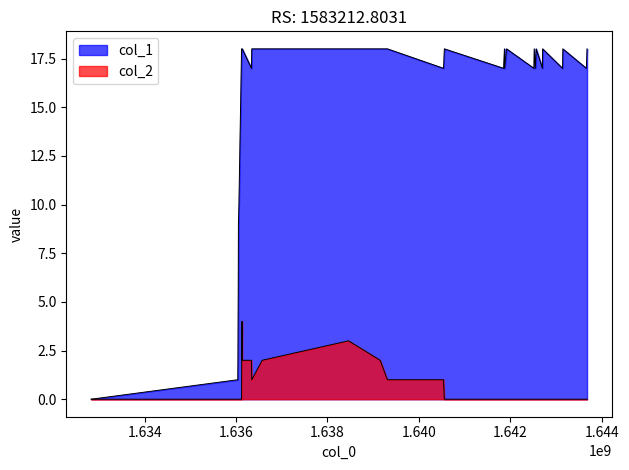

True or false: col_2 and col_1 cross at least once.

False